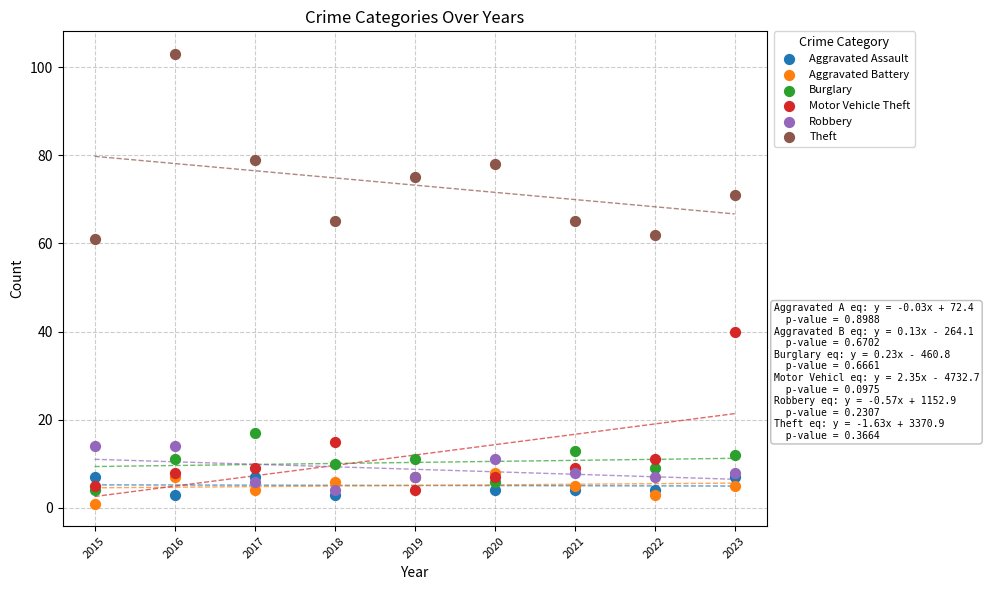

Which series reaches the minimum Y coordinate?

Aggravated Battery